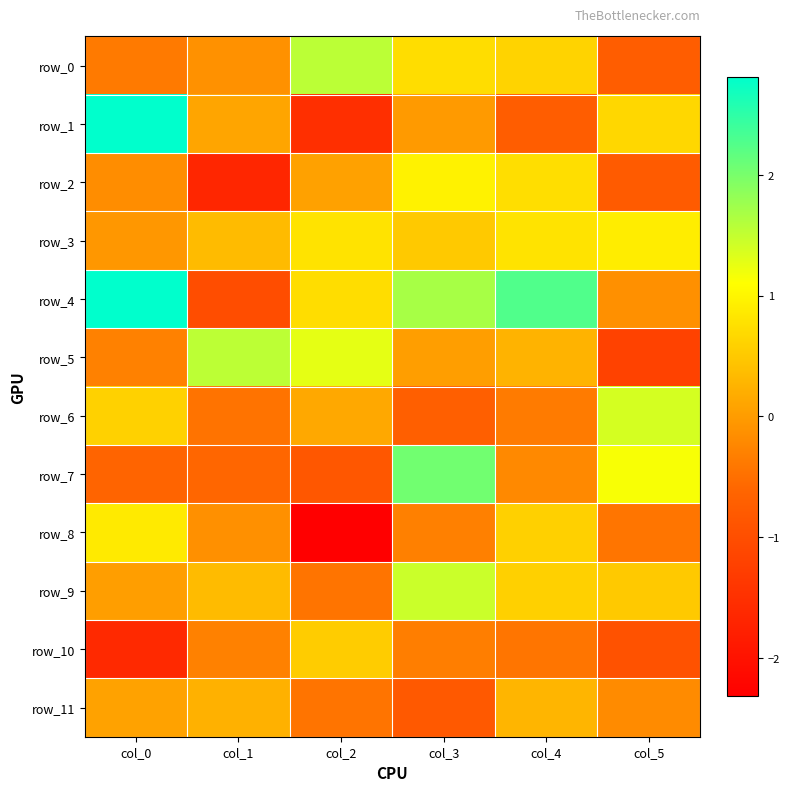

How many values in the row_1 series are below 0?

3